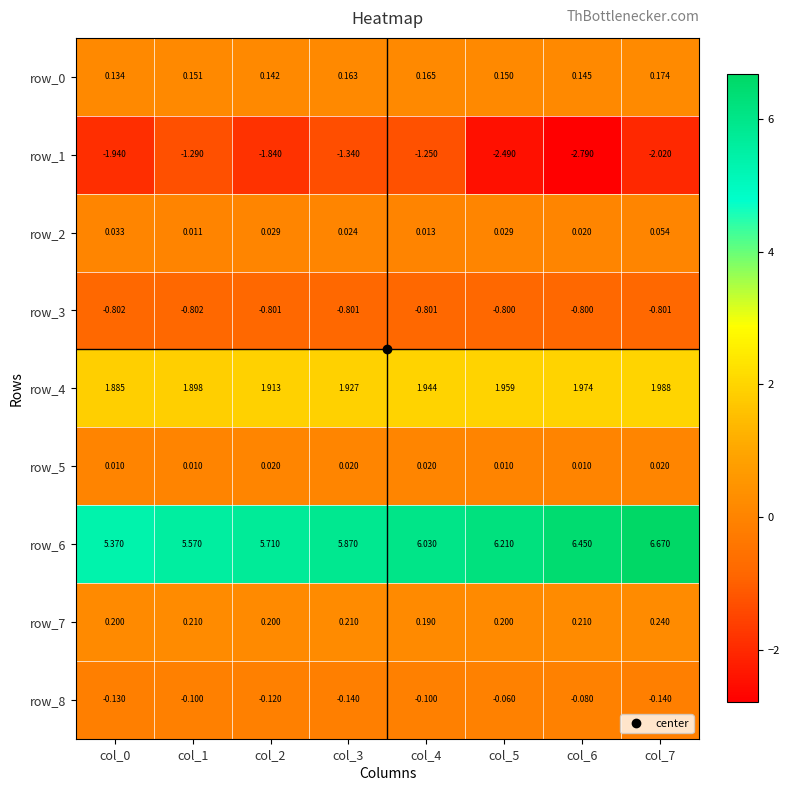

Is the value of row_2 at col_5 greater than the value of row_4 at col_0?

No